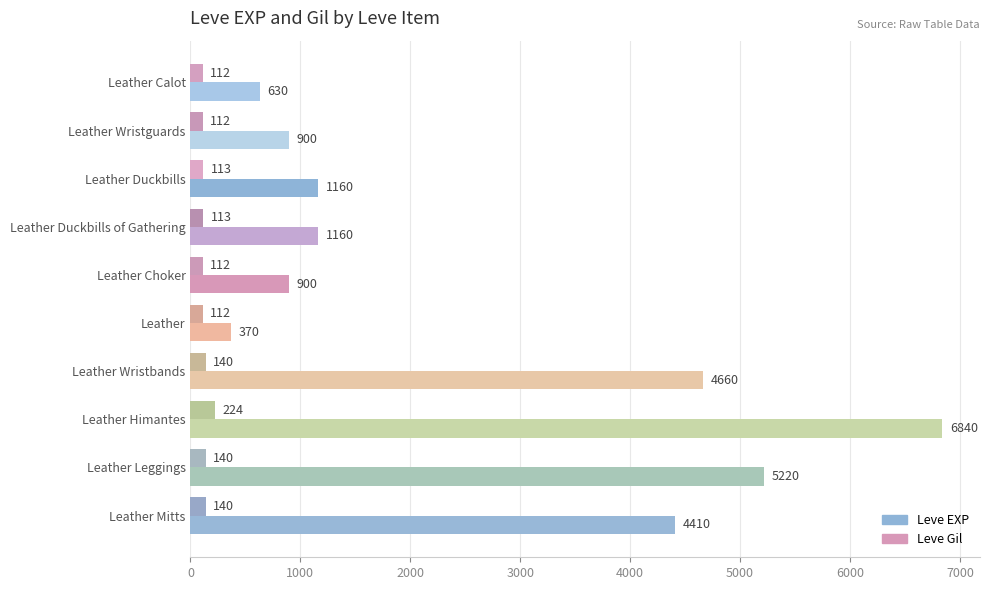

What is the greatest value displayed?

6840